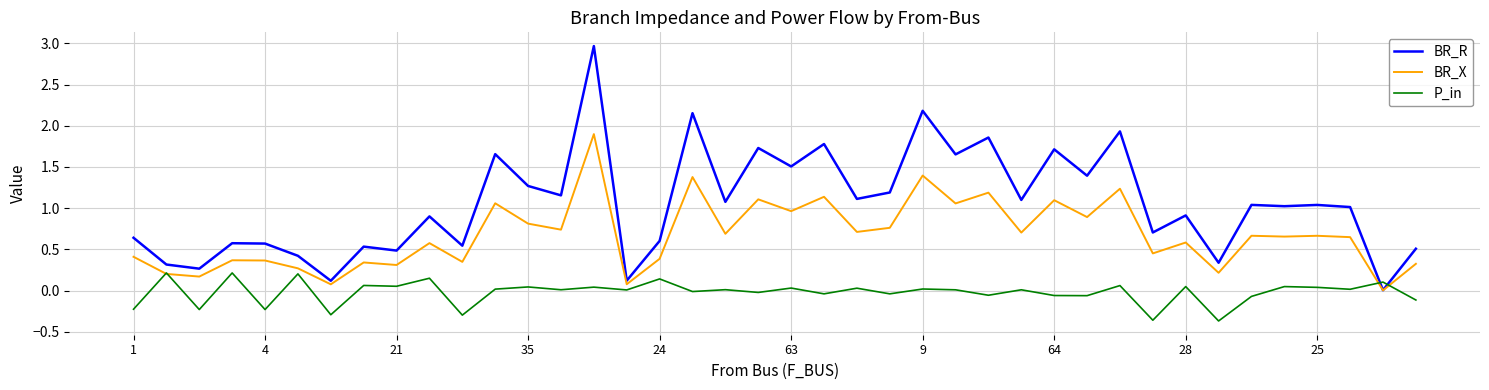

Rank the series by their maximum value, from lowest to highest.

P_in, BR_X, BR_R